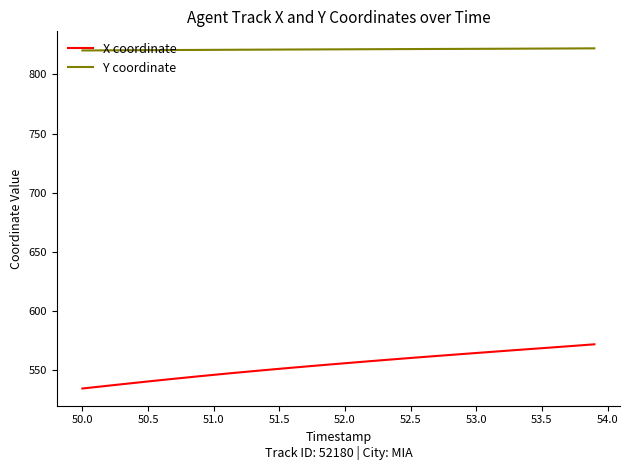

What is the minimum value for X coordinate?

534.5